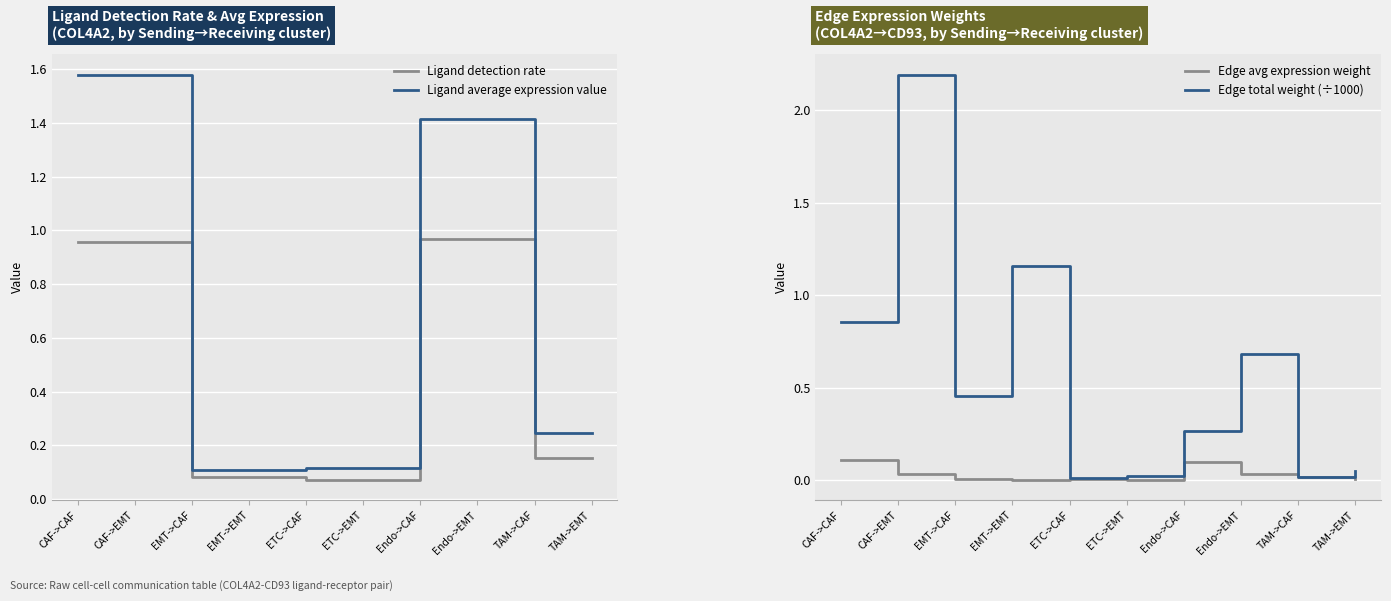

In Edge total weight (÷1000), how many points are lower than both neighbors (excluding endpoints)?

3